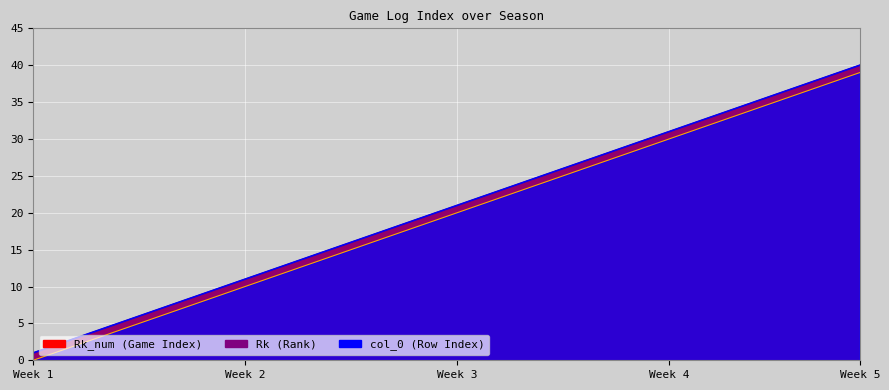

Is it true that Rk line equals 17 at 16?

True